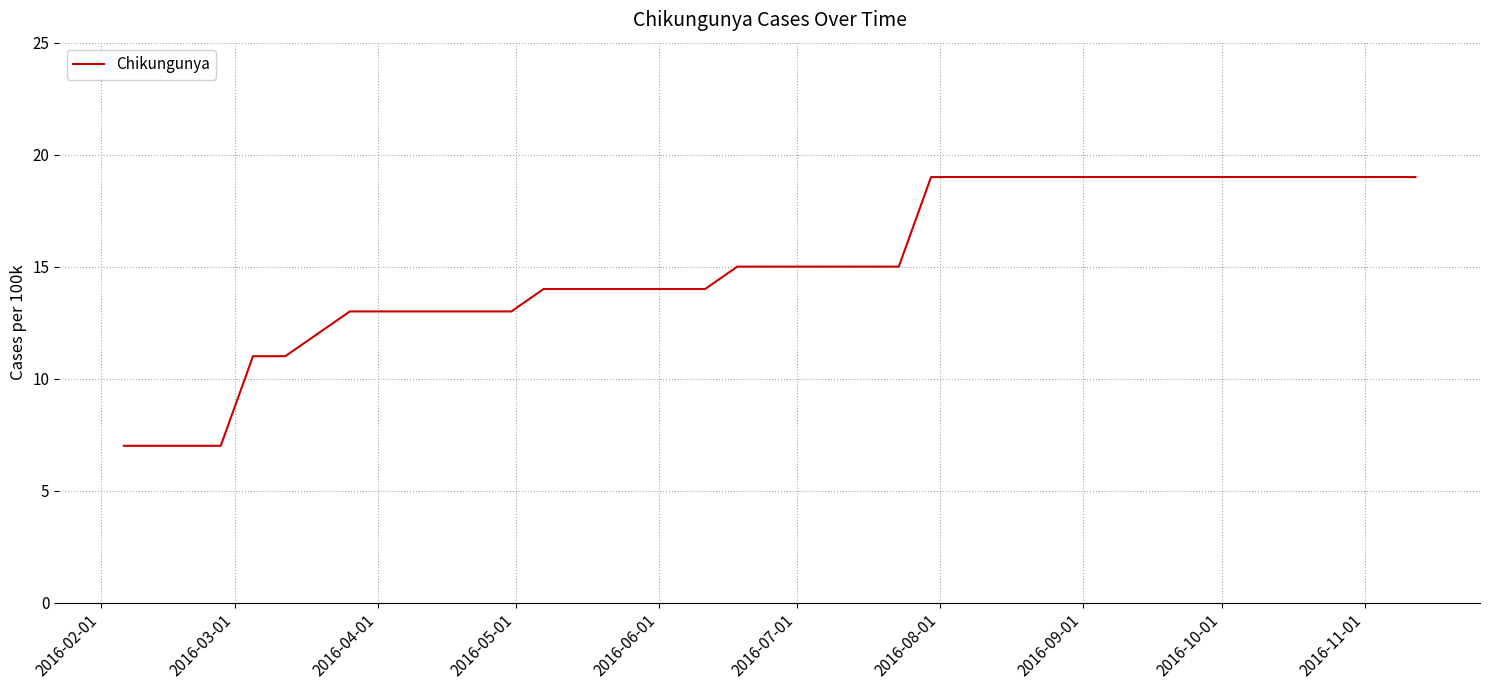

What is the difference between the maximum and minimum values?

12